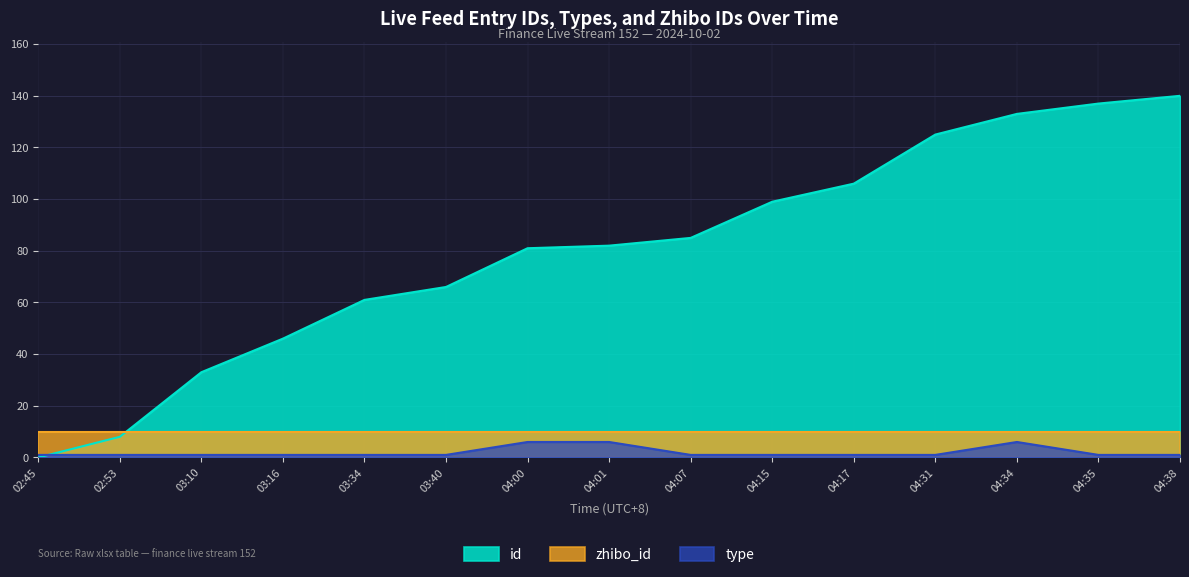

At 04:31, list the series in order from largest to smallest.

id, zhibo_id, type